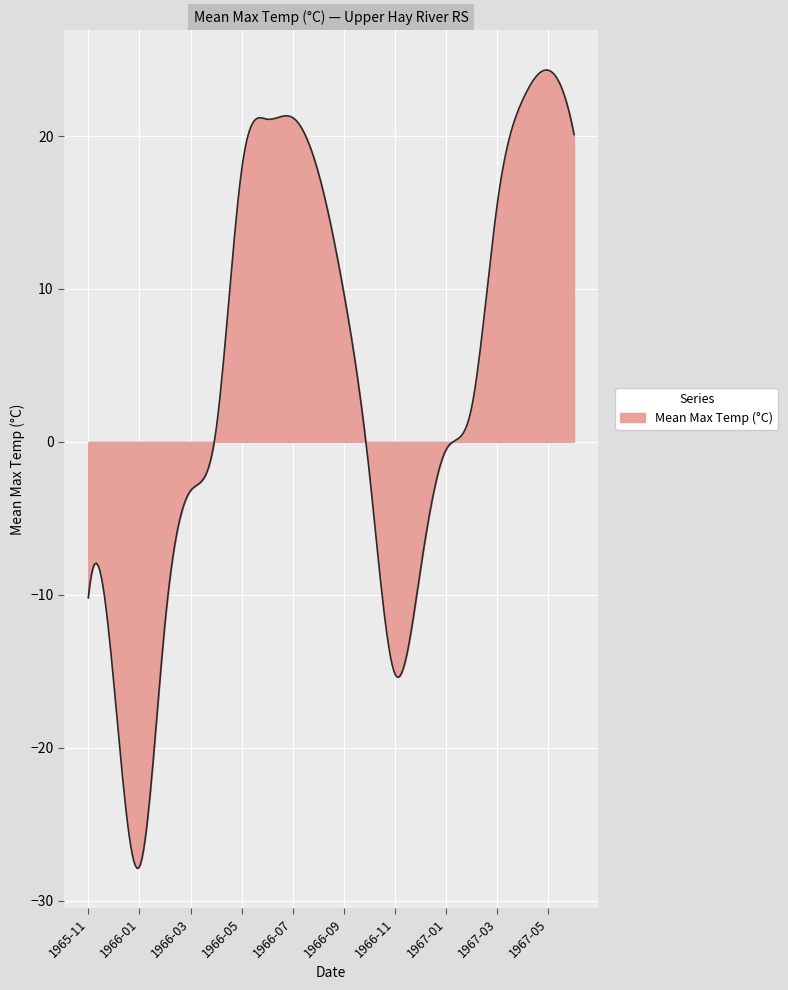

What is the smallest value displayed?

-27.9